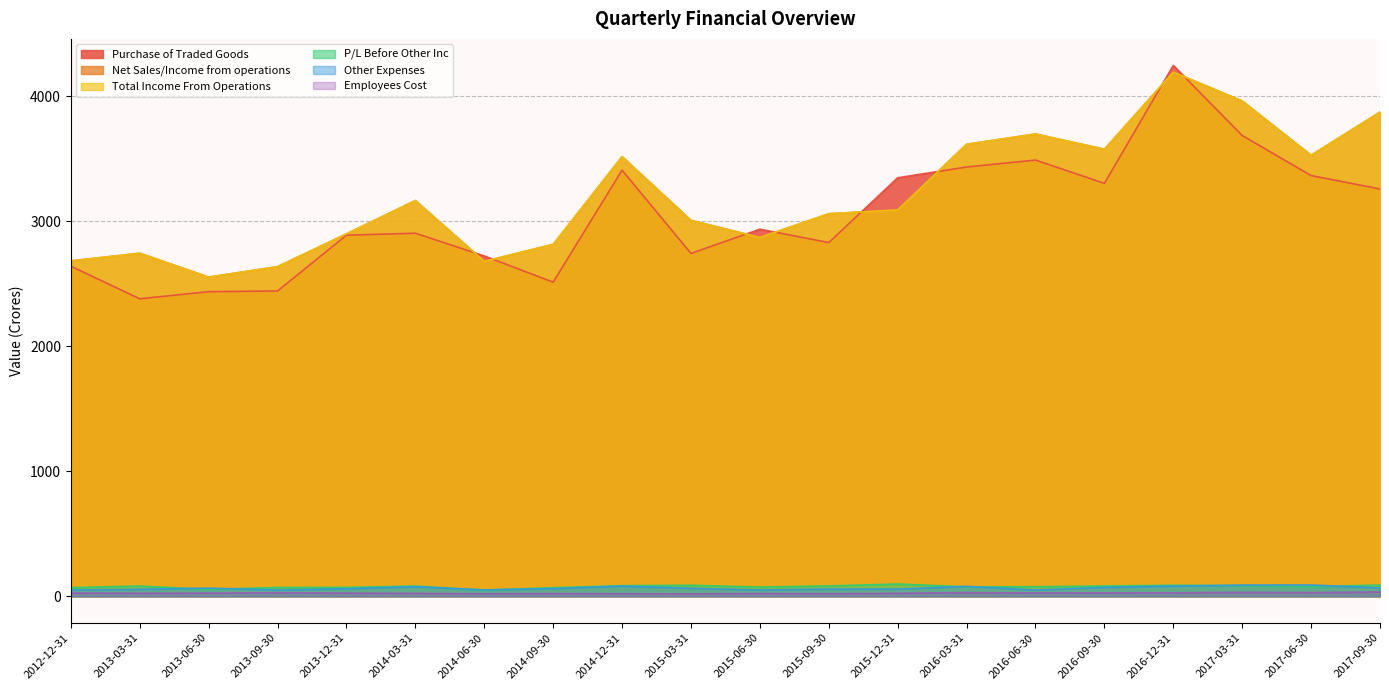

What is the difference between the Employees Cost values at 2015-09-30 and 2013-06-30?

4.8